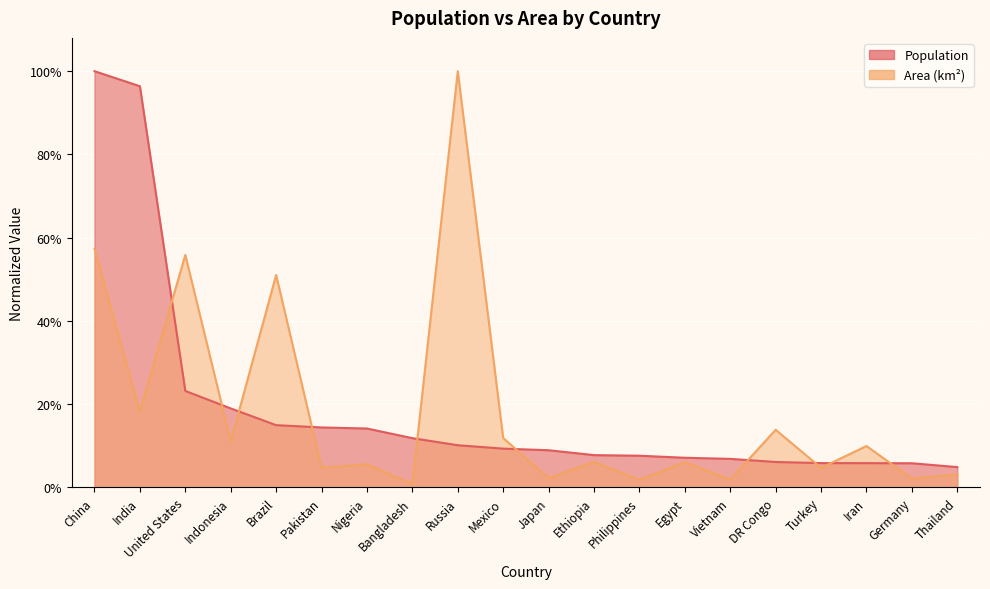

Which category has the highest value across all series?

China